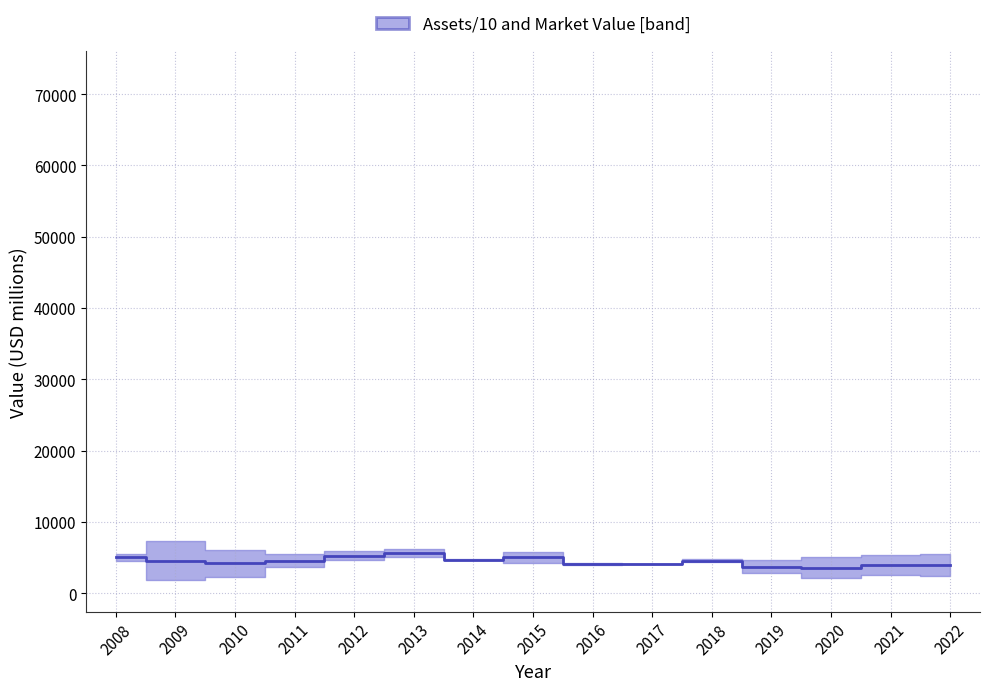

Which series changed the most between 2012 and 2014?

Assets